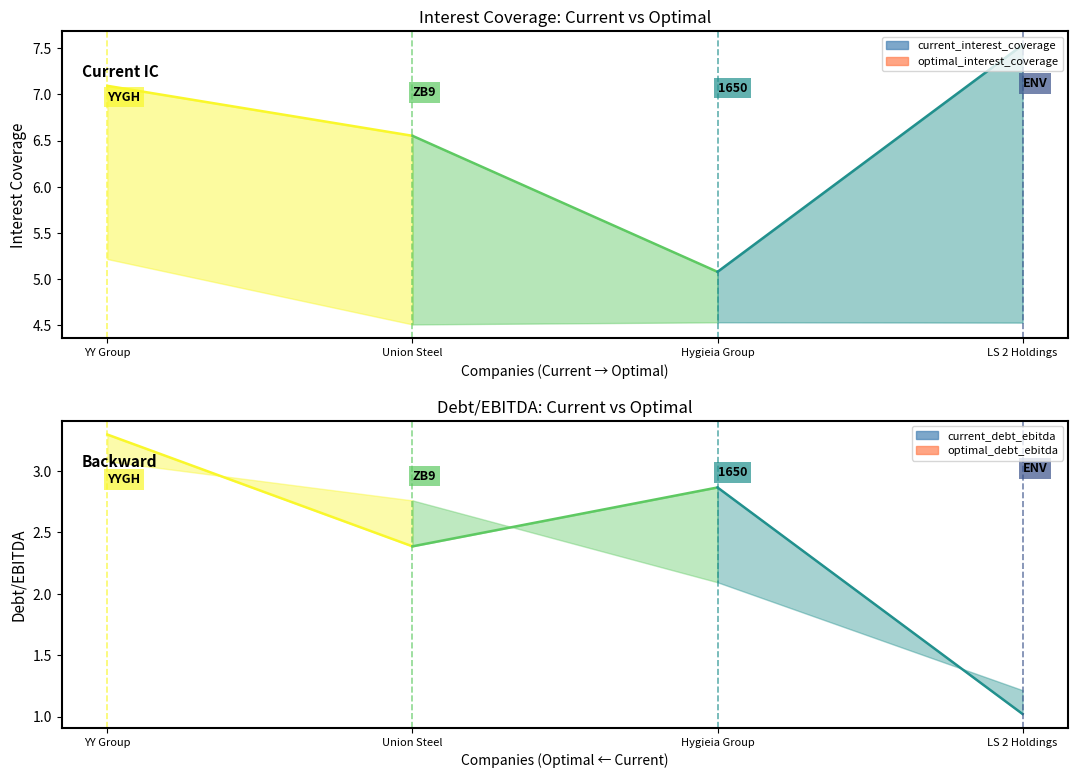

What position from the right is LS 2 Holdings?

1